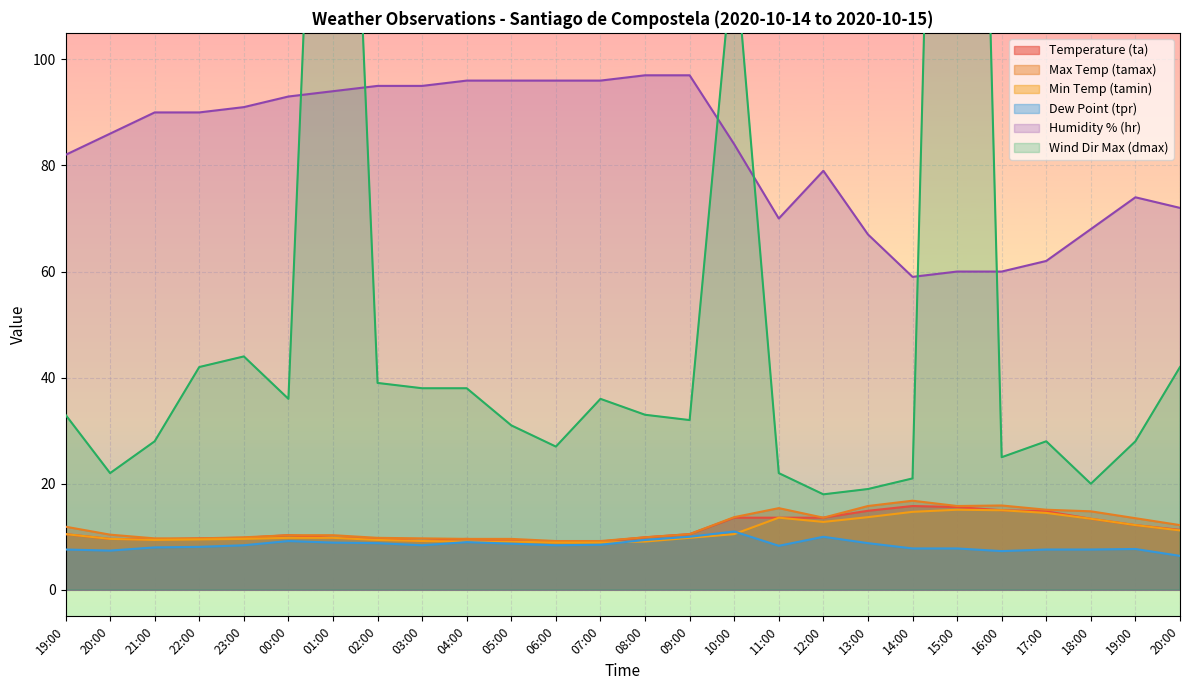

Which has a higher value, 10:00 or 20:00?

10:00